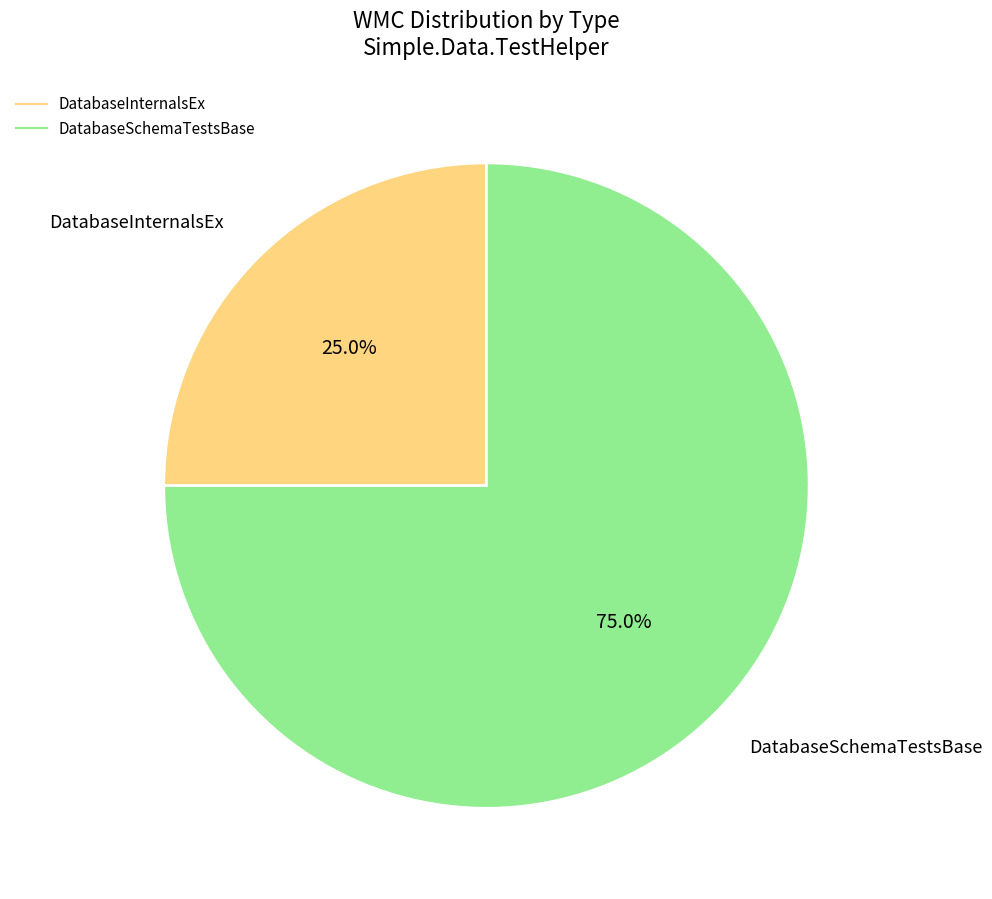

What percentage is the DatabaseSchemaTestsBase slice, to the nearest percent?

75%